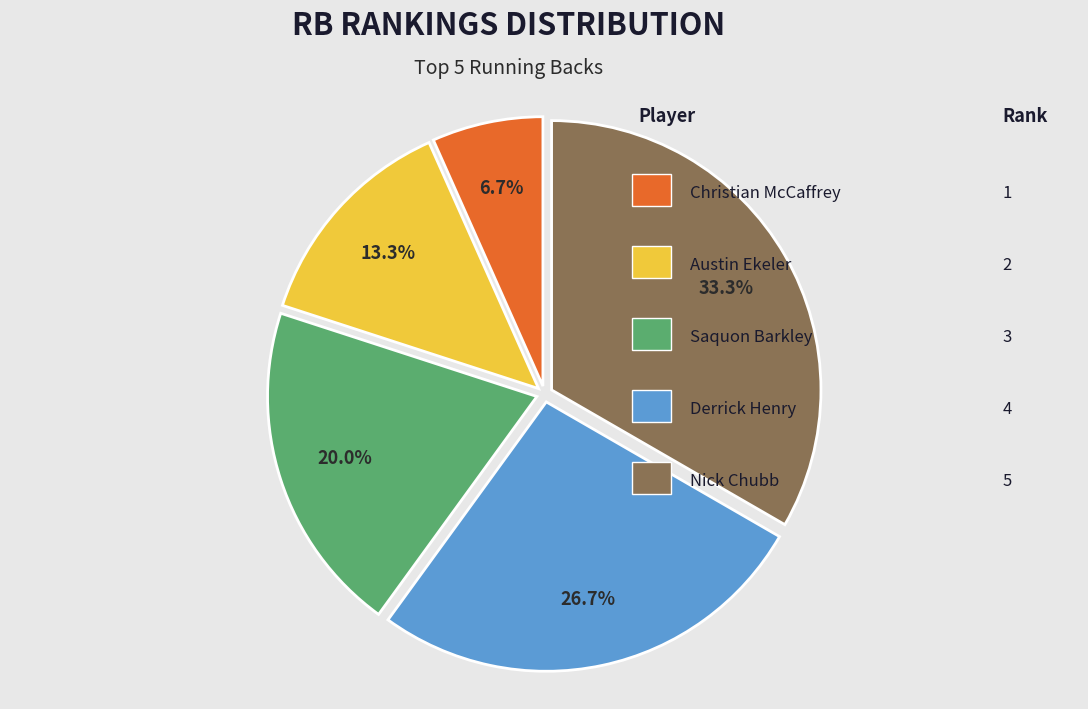

How many segments does this pie chart have?

5